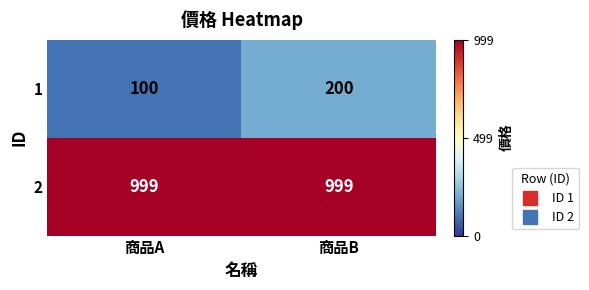

Which series has the largest total across all categories?

2